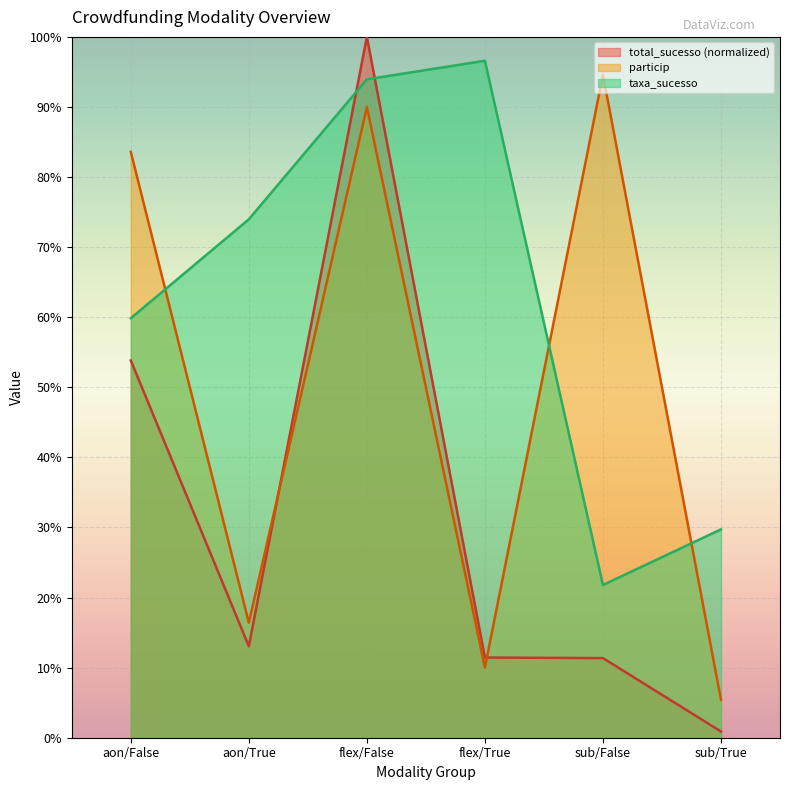

True or false: taxa_sucesso has a value of 74.0 at aon/True.

True